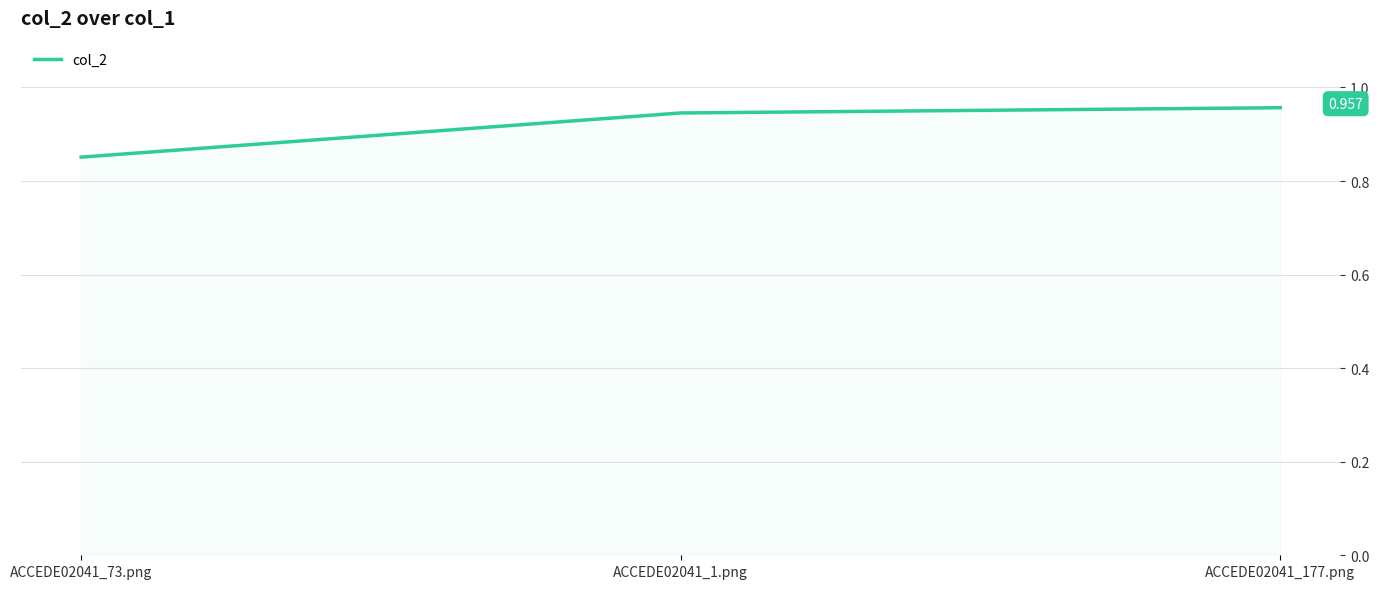

What is the sum of the values at ACCEDE02041_73.png and ACCEDE02041_1.png?

1.8